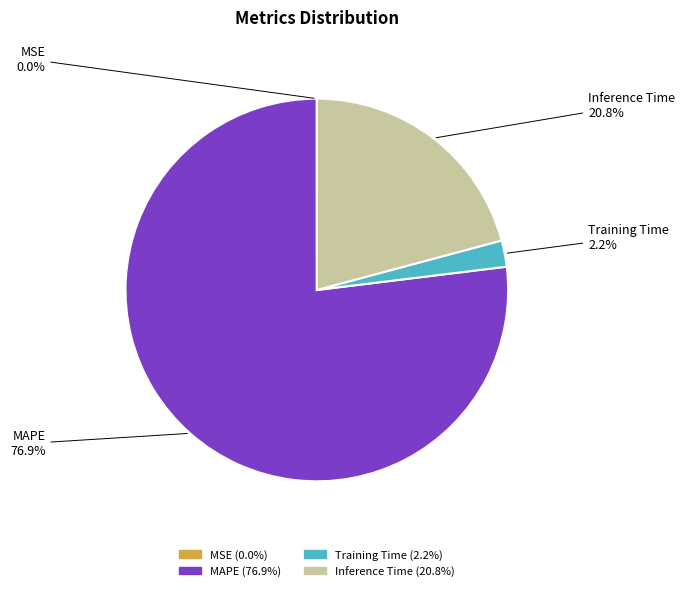

The MSE slice represents 0% of the pie. True or false?

True